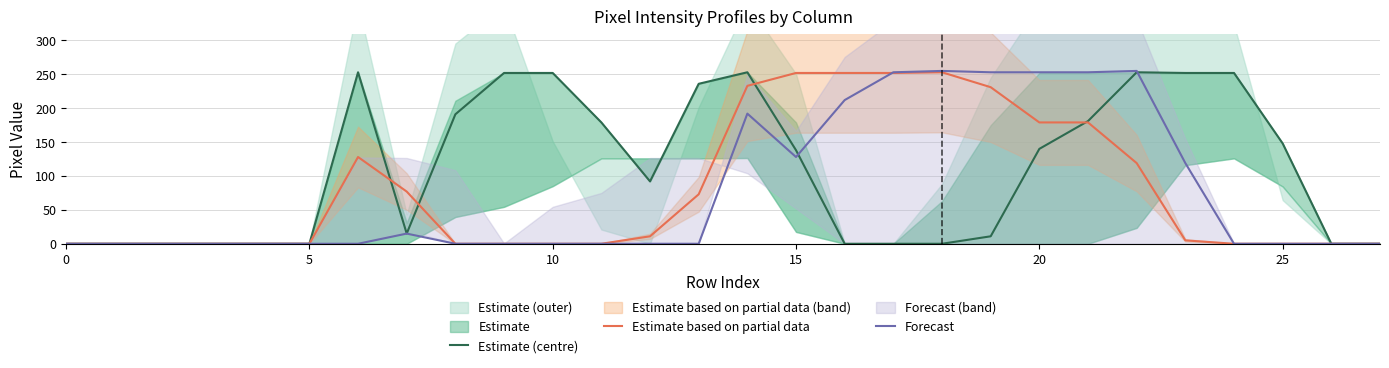

How many positive values does the Estimate (centre) series have?

17